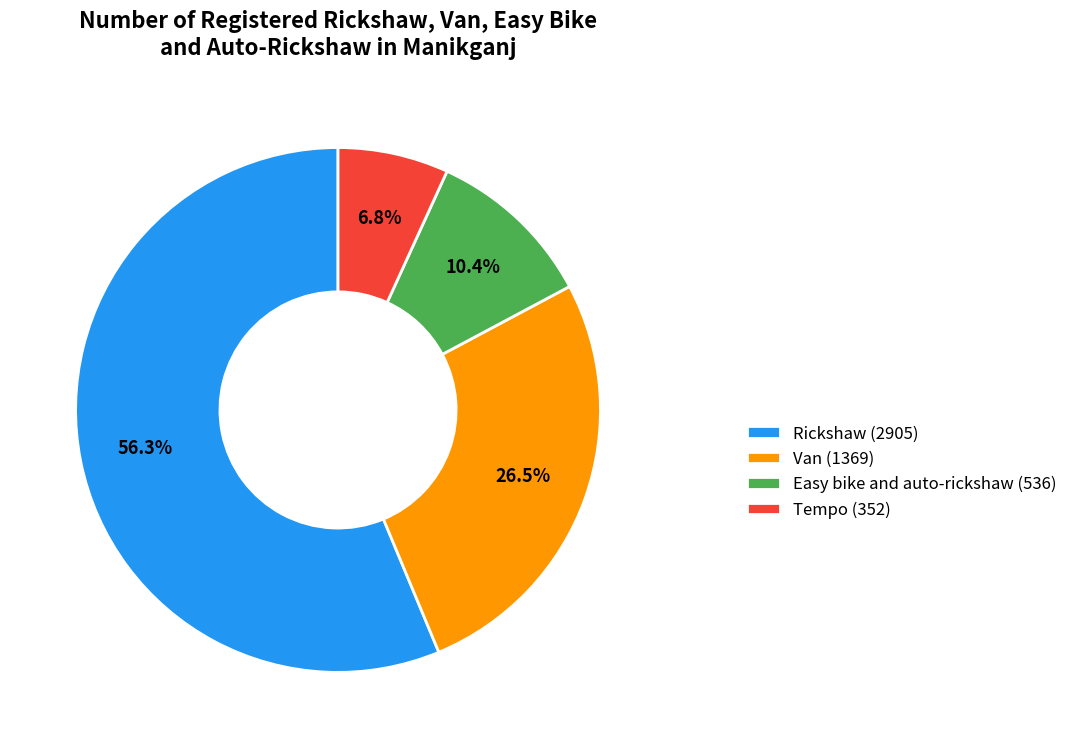

To the nearest percent, what is the difference between the Easy bike and auto-rickshaw and Van slice percentages?

16%